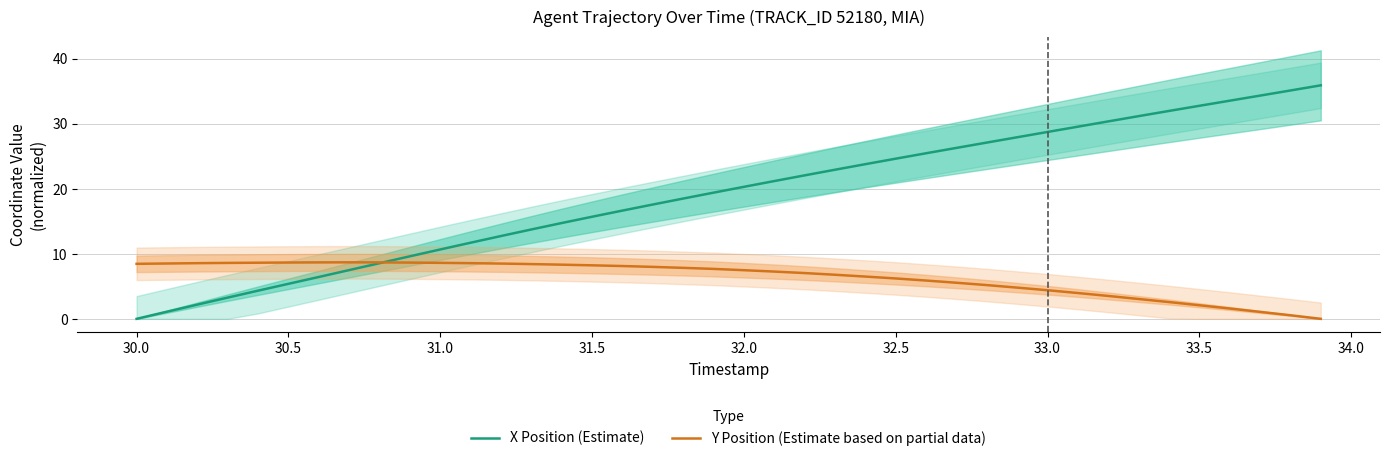

True or false: Y Position (Estimate based on partial data) has more than 2 points higher than both neighbors.

False